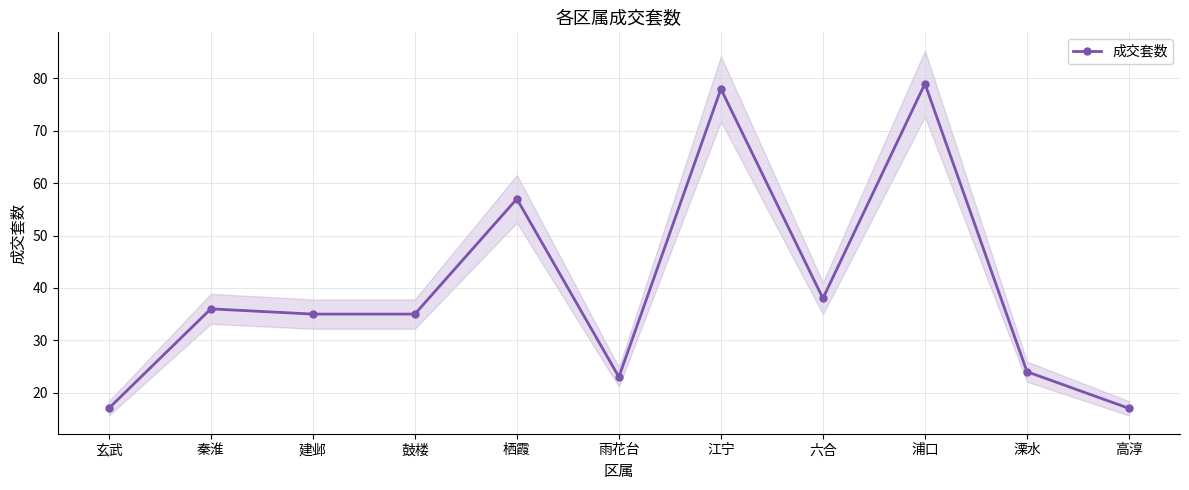

What is the difference between the values at 雨花台 and 江宁?

55